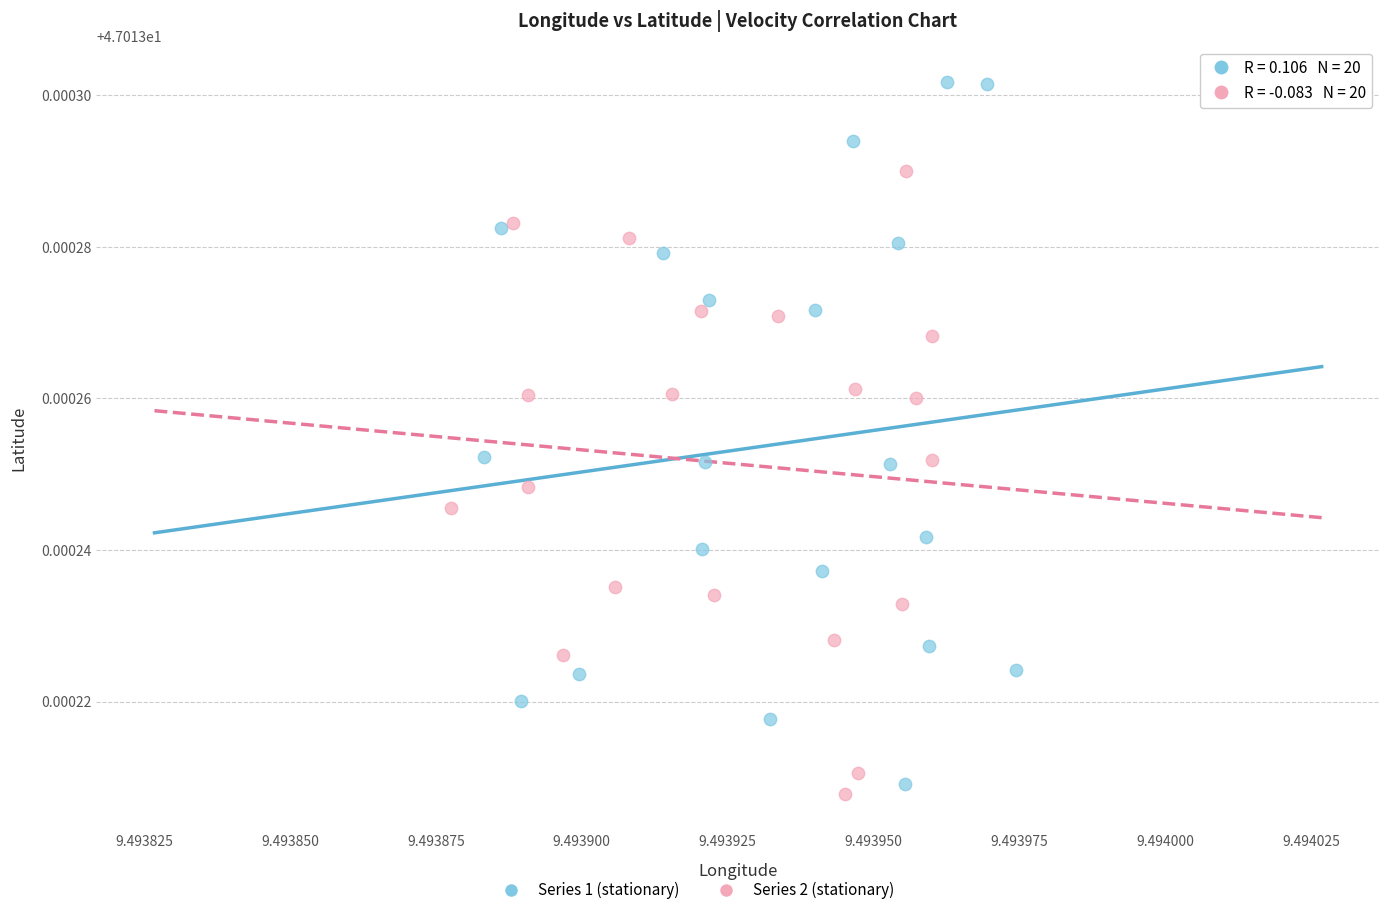

Which series contains the highest Y value?

Series 1 (stationary)